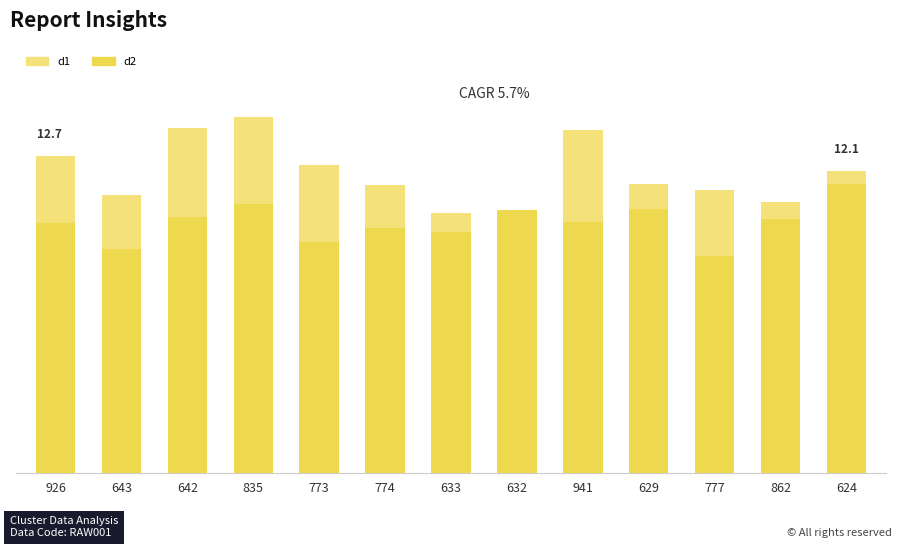

What is the average value of the d1 series?

11.9